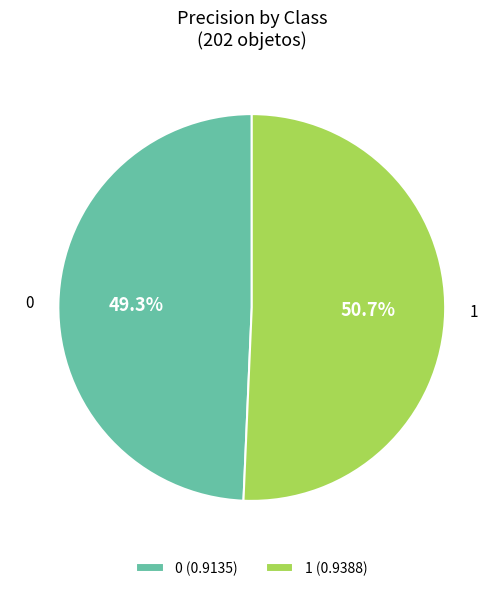

Is it true that 0 is 56% of the pie?

False